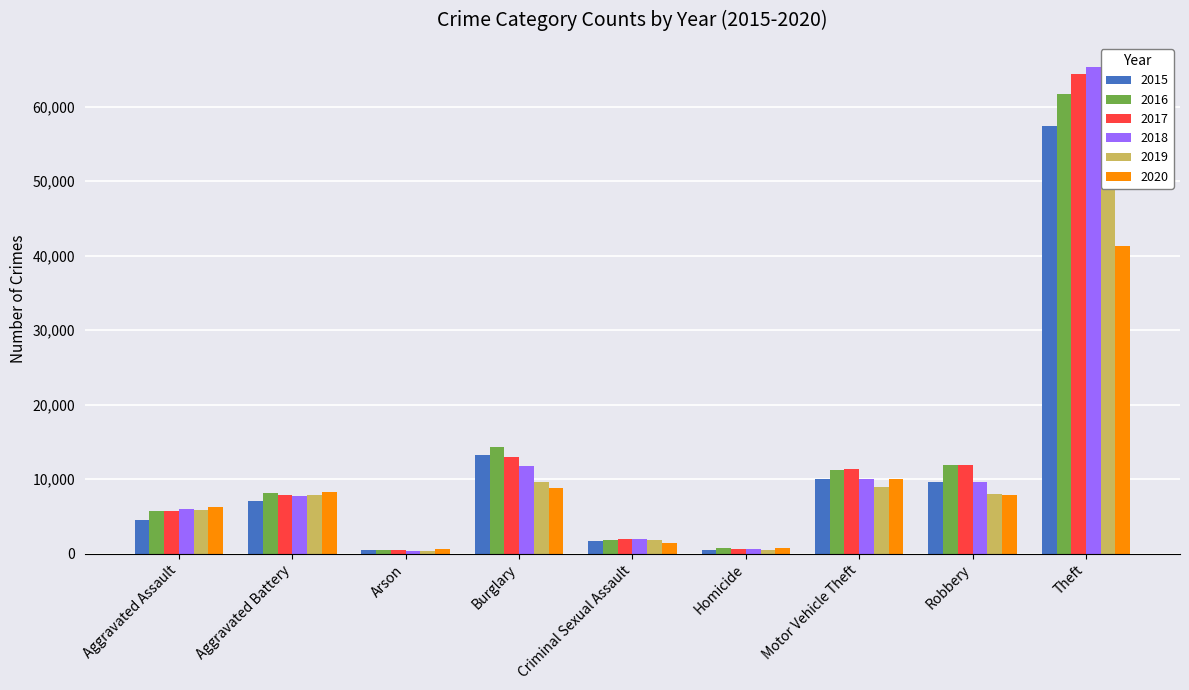

How many groups of bars are there?

9